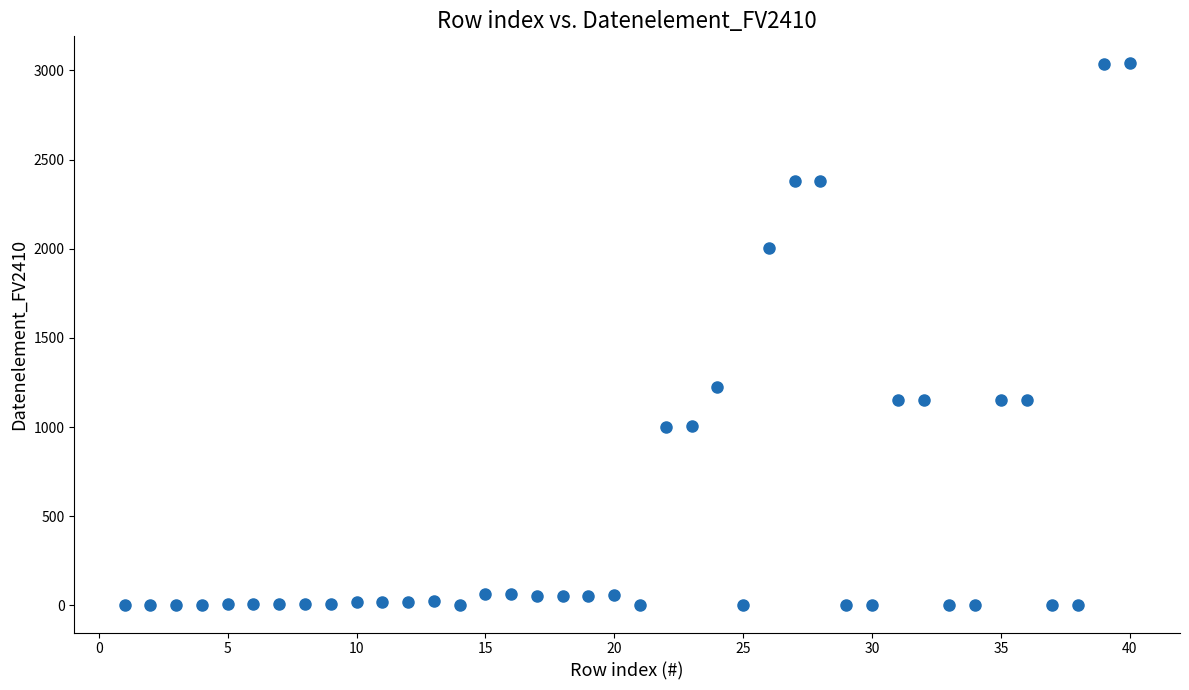

What Y value in the scatter plot is closest to 1519?

1225